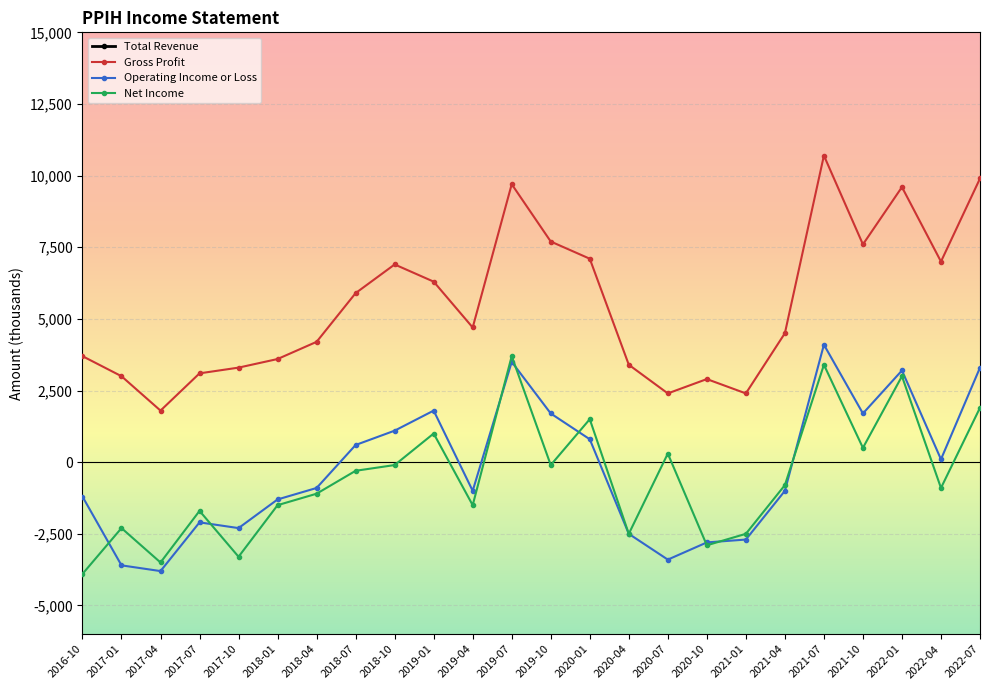

At which category does the chart reach its minimum across all series?

2016-10